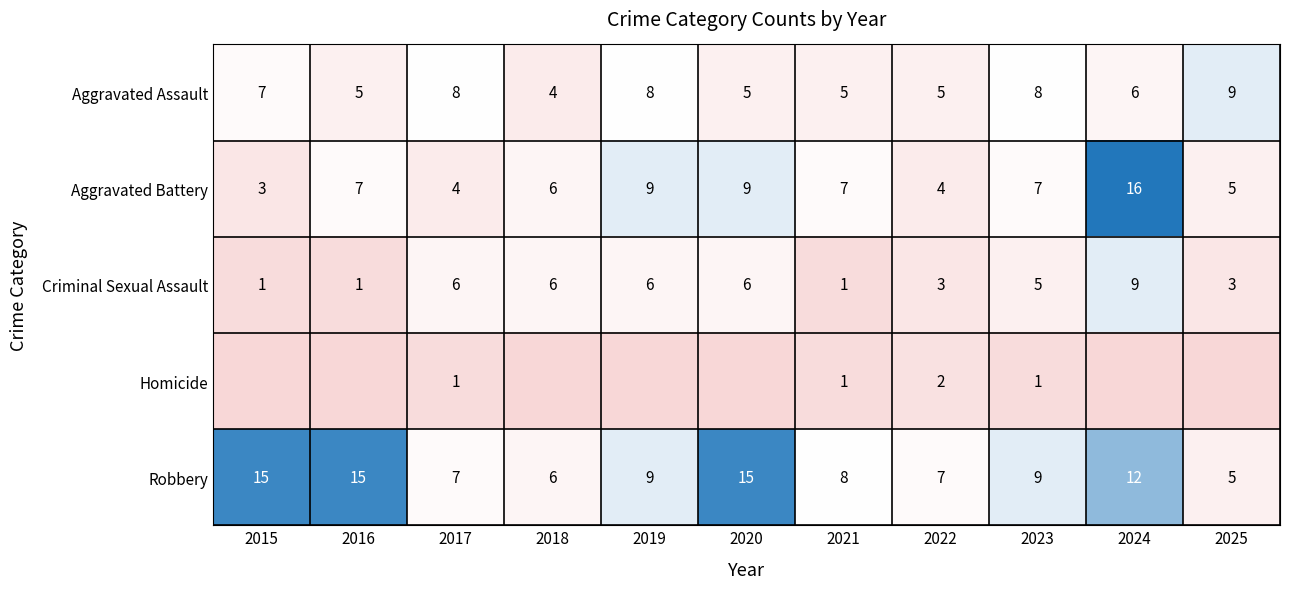

At how many categories does at least one series exceed 8?

7